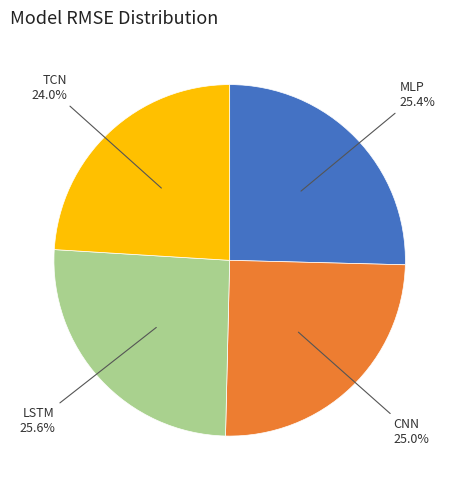

Count the number of slices in the pie.

4